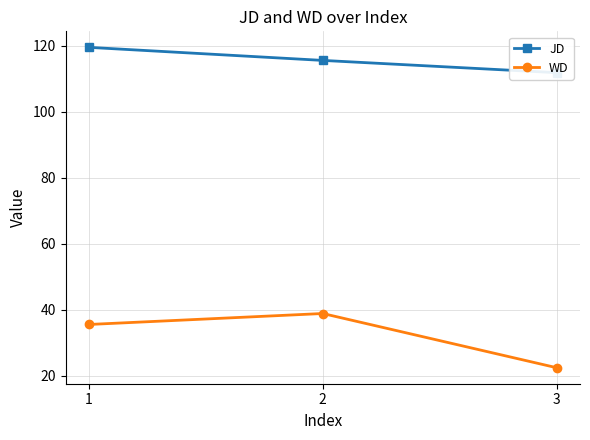

What is the approximate value of JD at 2?

115.6